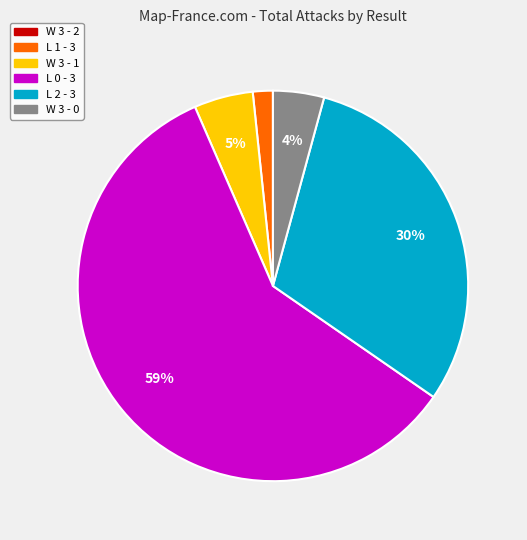

What is the majority slice?

L 0 - 3